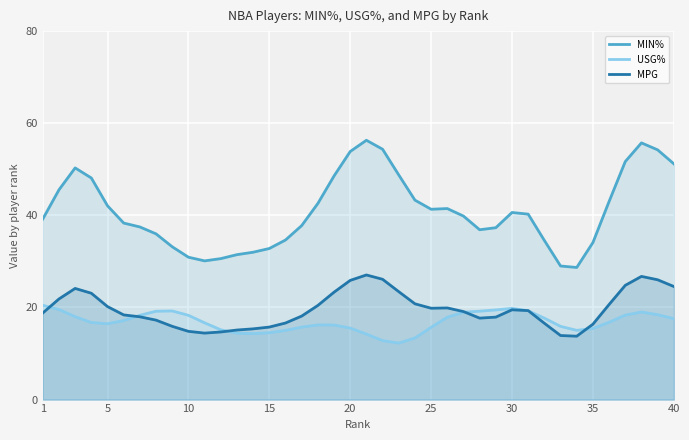

At how many categories does at least one series exceed 20?

40